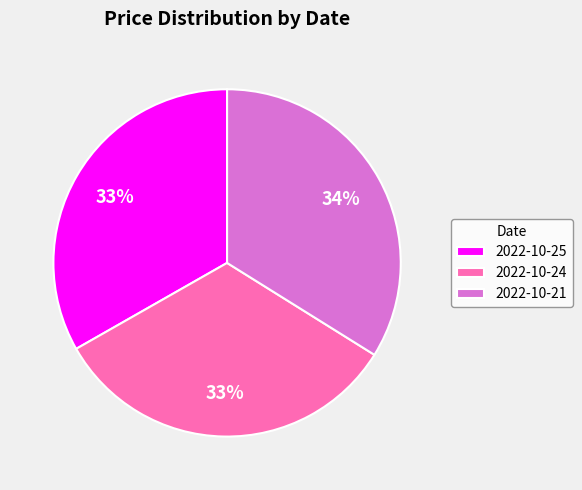

What is the ratio of the value at 2022-10-21 to the value at 2022-10-24?

1.0